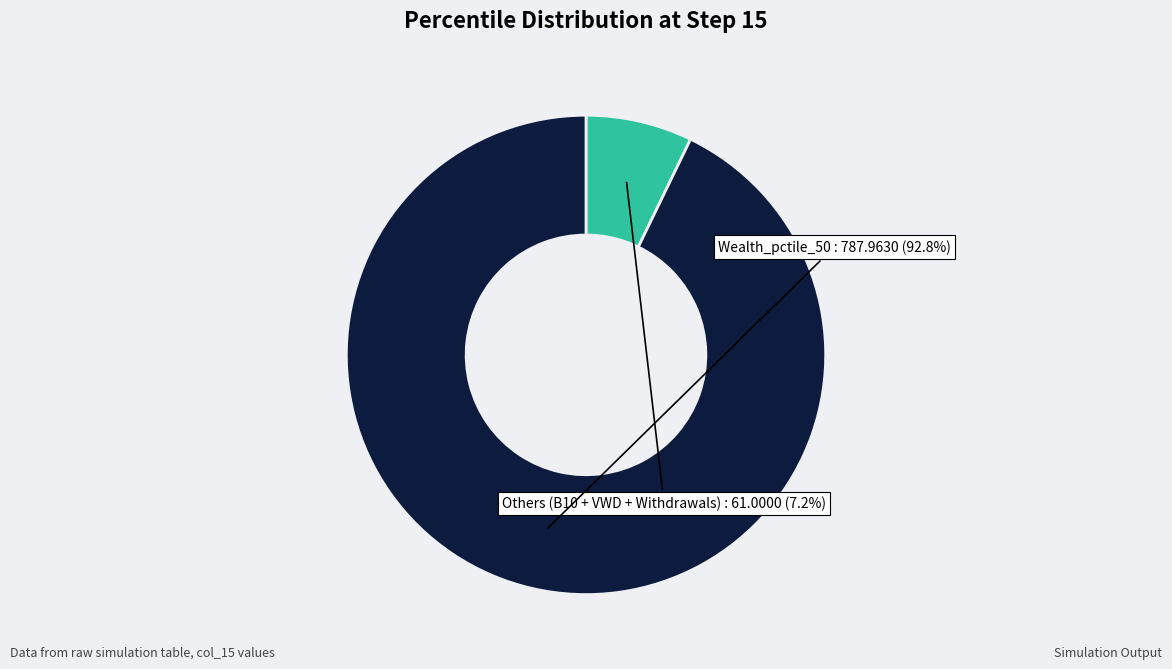

Is there a majority slice in this chart?

Yes